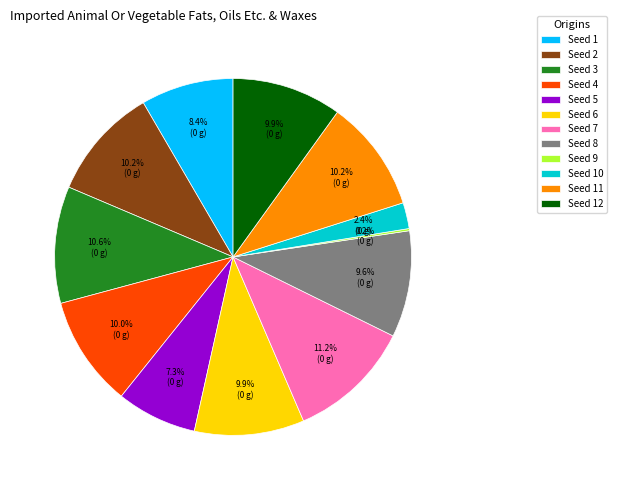

Which category has the biggest portion of the pie?

Seed 7